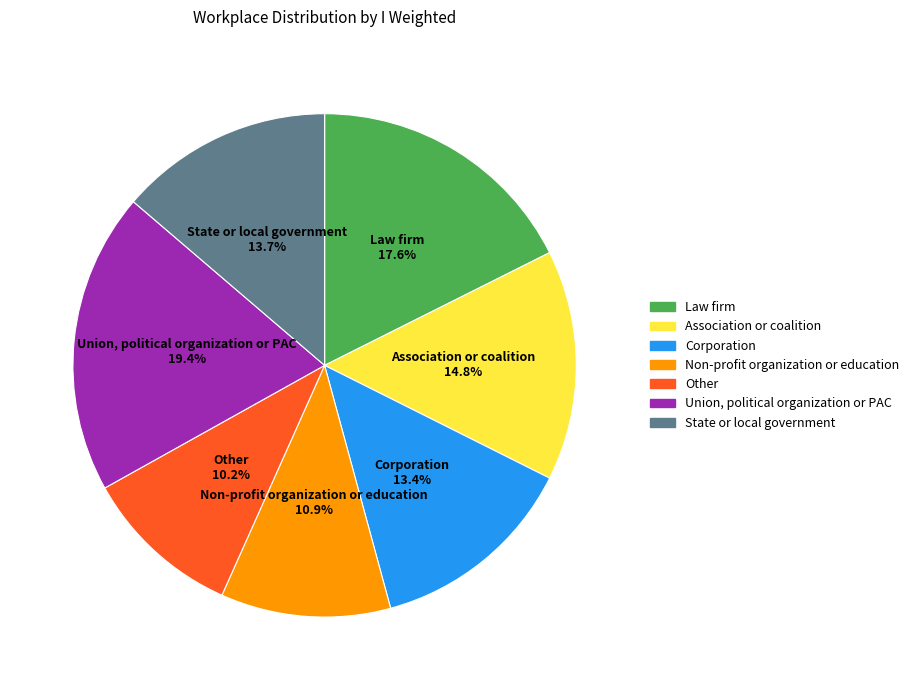

How much of the chart is everything except State or local government?

86.3%